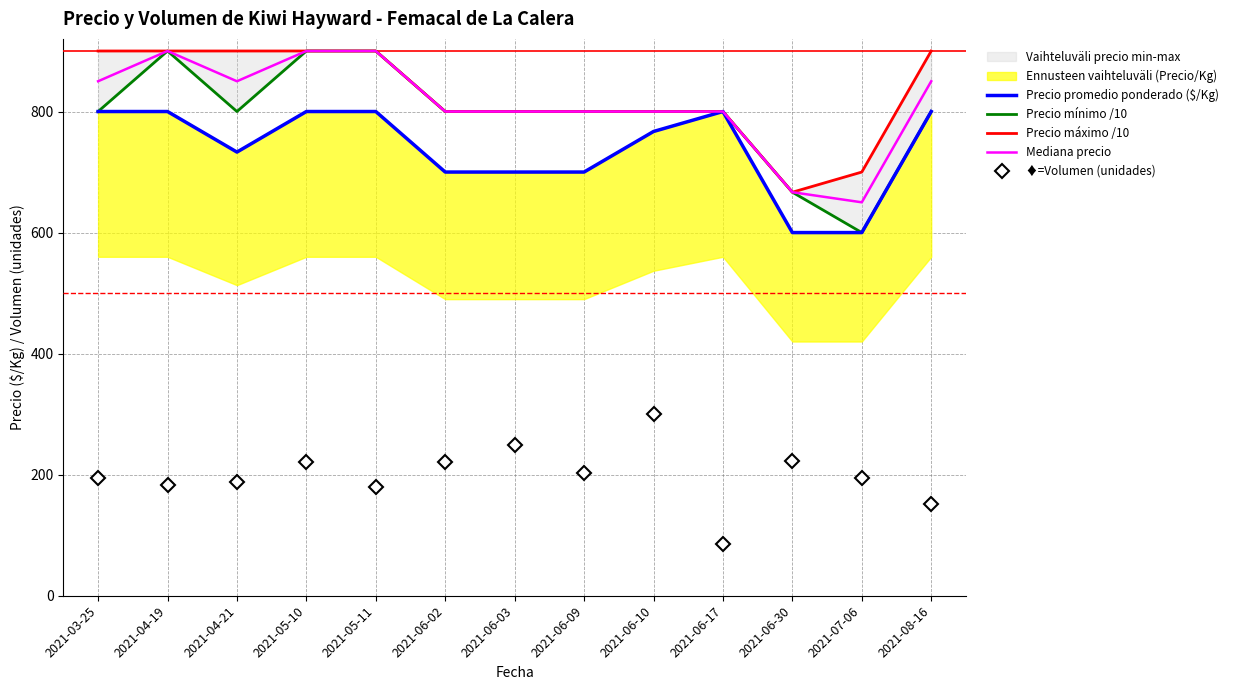

How many lines are shown in the chart?

5